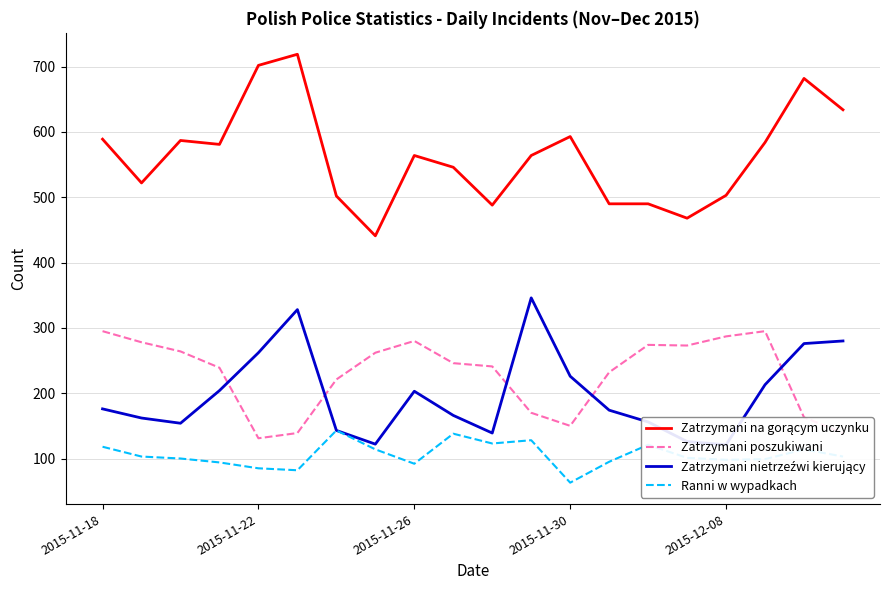

True or false: Ranni w wypadkach and Zatrzymani poszukiwani cross at least once.

False